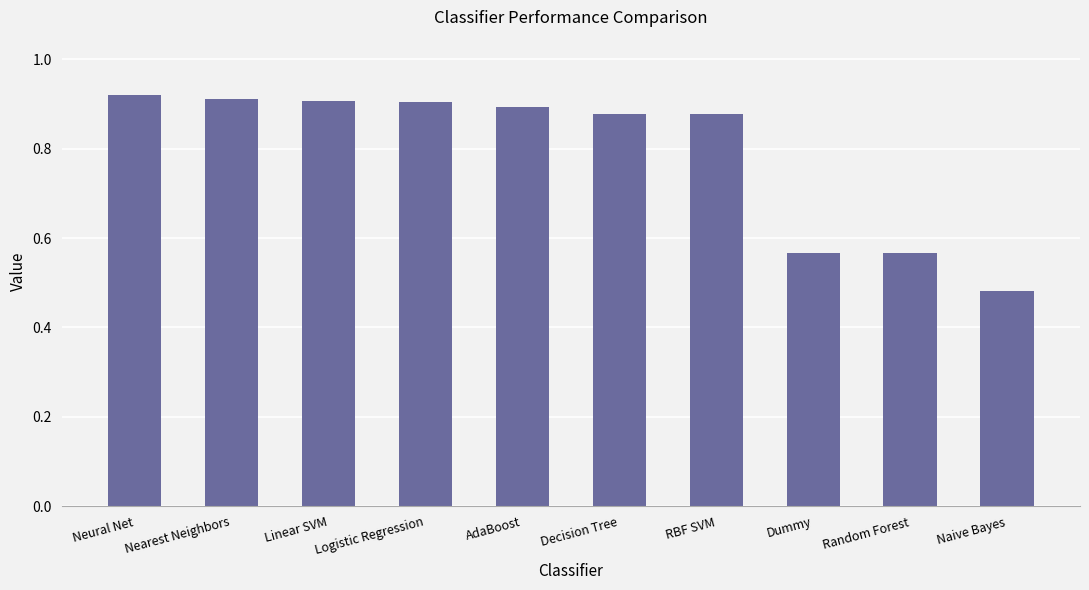

Count the values in the range 0 to 1.

10